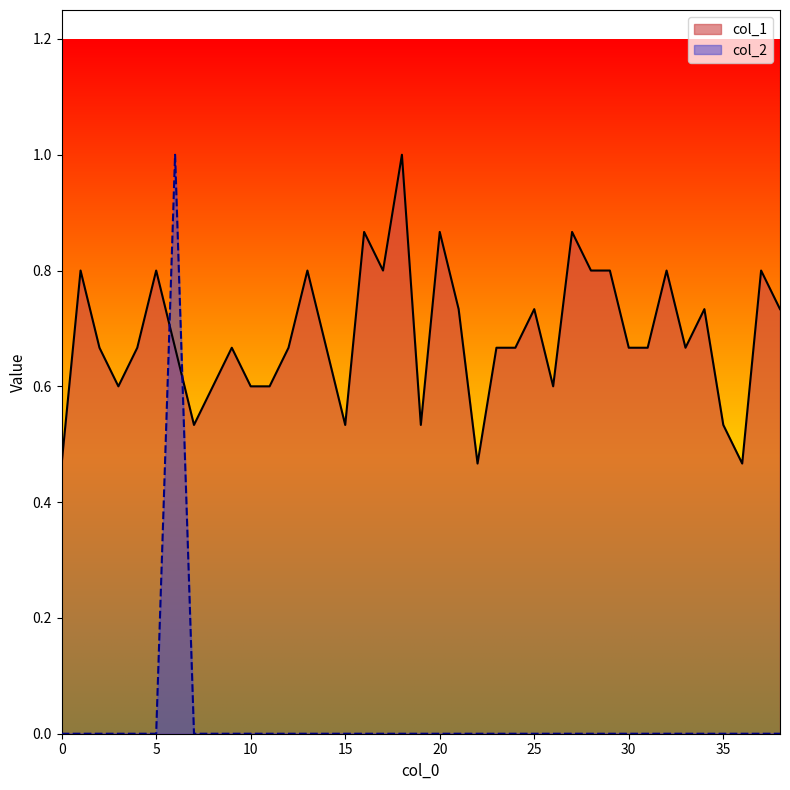

What are all the series names shown in the legend?

col_1, col_2